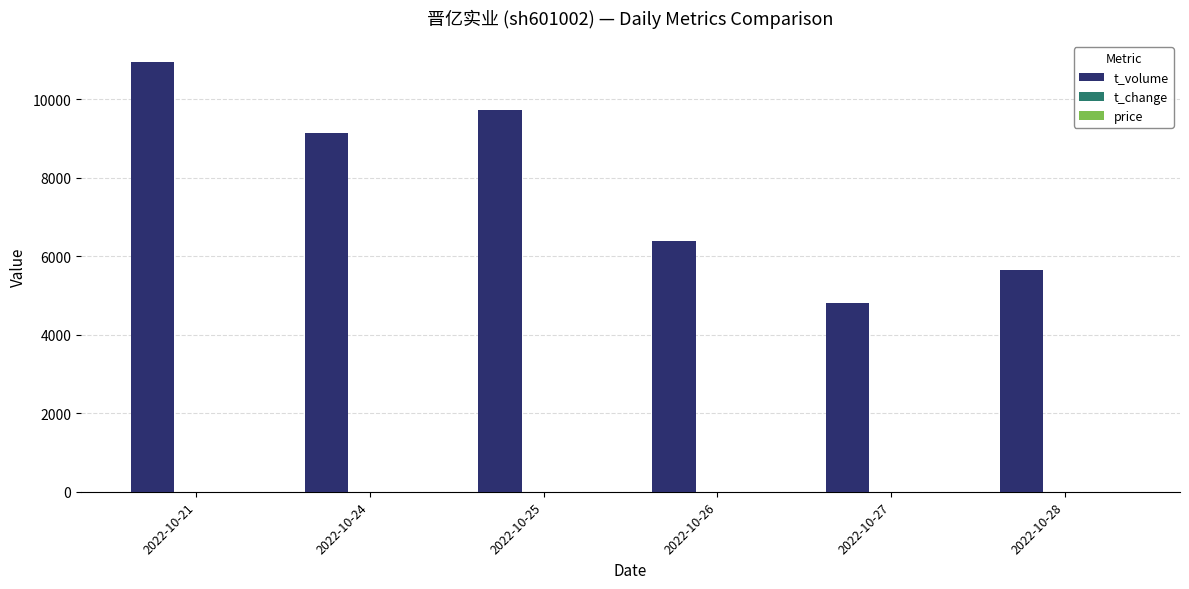

What is the greatest value displayed?

10945.0